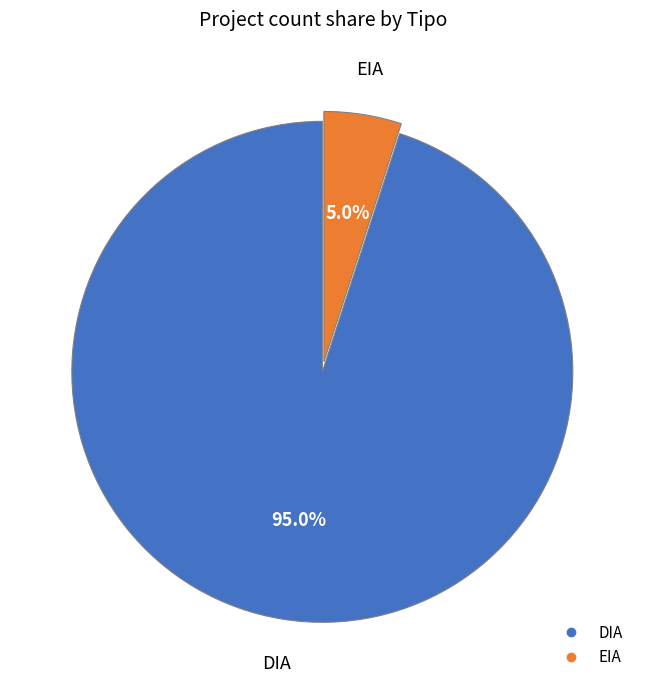

To the nearest percent, what is the difference between the largest and smallest slice percentages?

90%